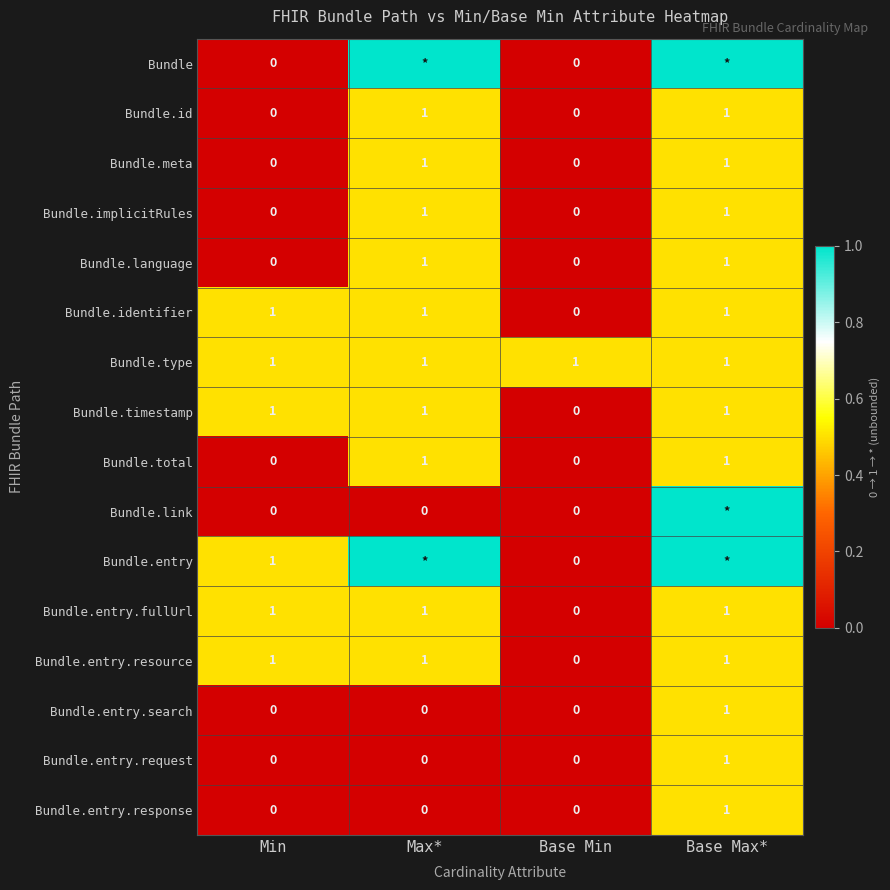

What is the sum of all Bundle.type values?

4